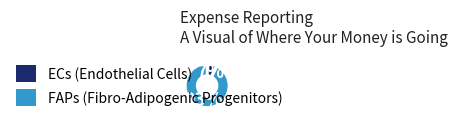

To the nearest percent, what is the difference between the largest and smallest slice percentages?

86%